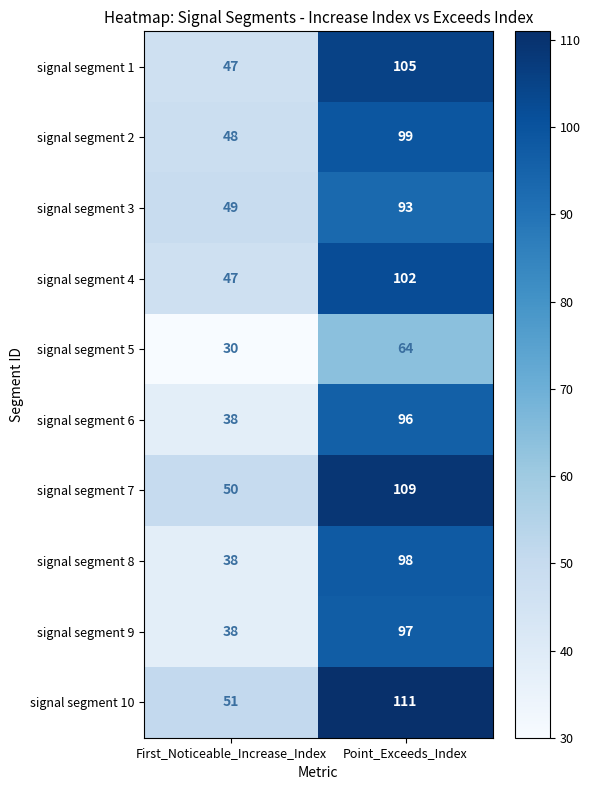

Which series has the largest total across all categories?

signal segment 10